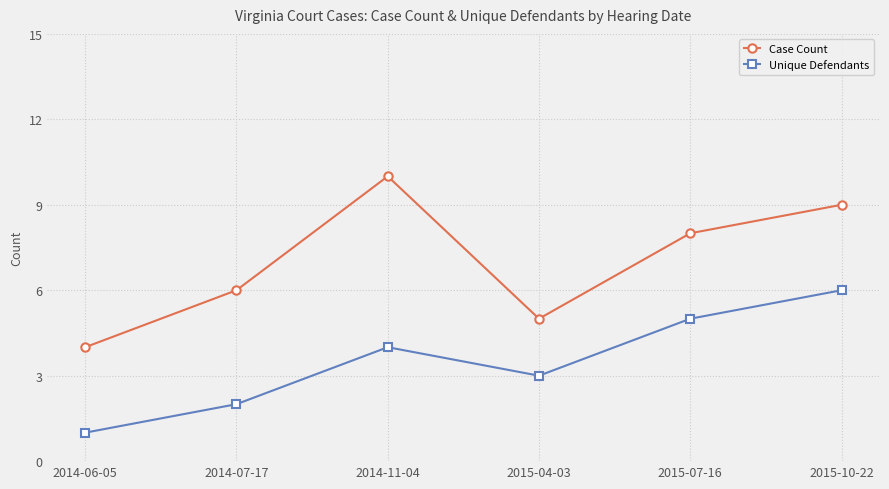

Read the Unique Defendants value at 2014-06-05.

1